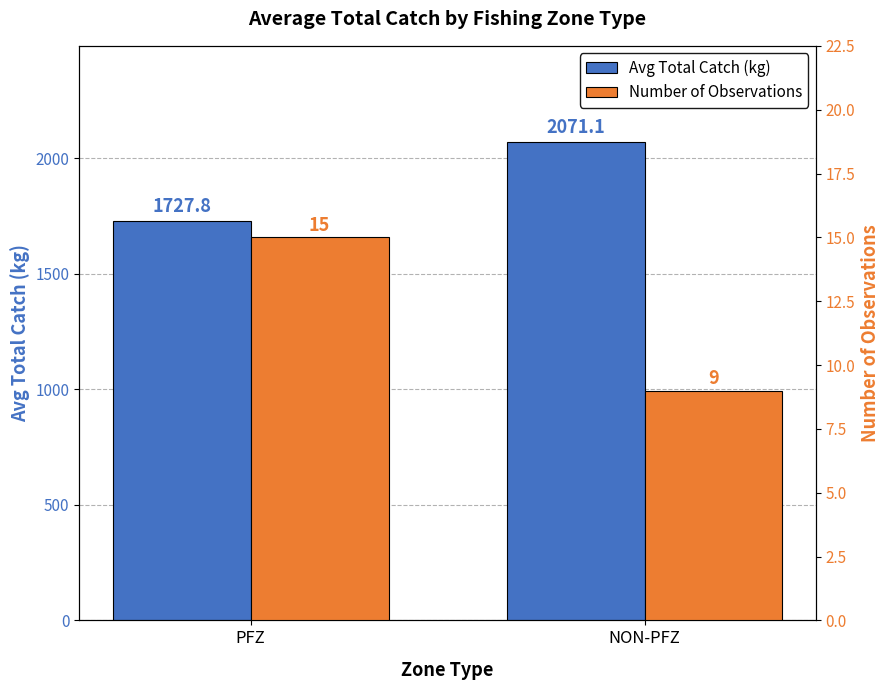

Between PFZ and NON-PFZ, which series saw the biggest shift?

Avg Total Catch (kg)